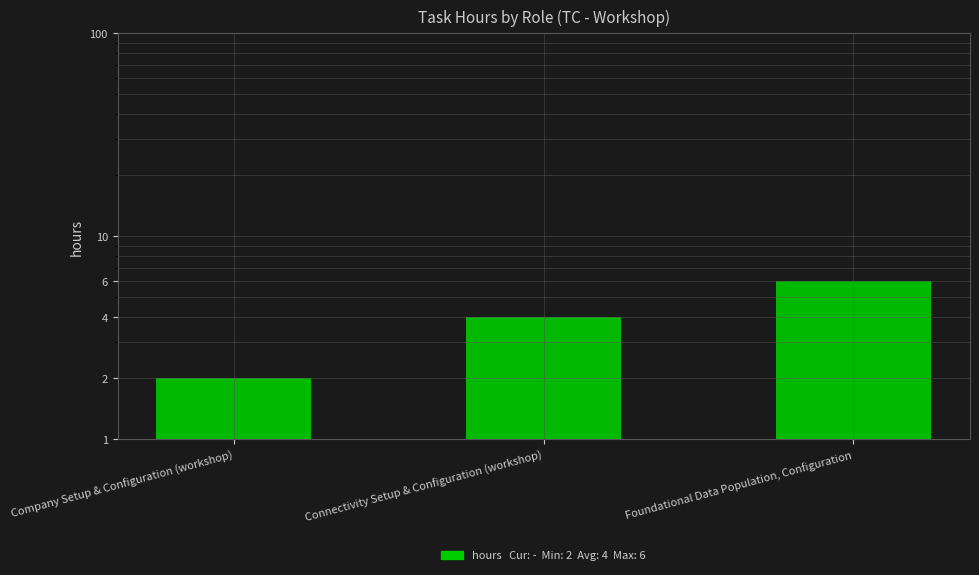

List the labels in order of value, smallest first.

Company Setup & Configuration (workshop), Connectivity Setup & Configuration (workshop), Foundational Data Population, Configuration